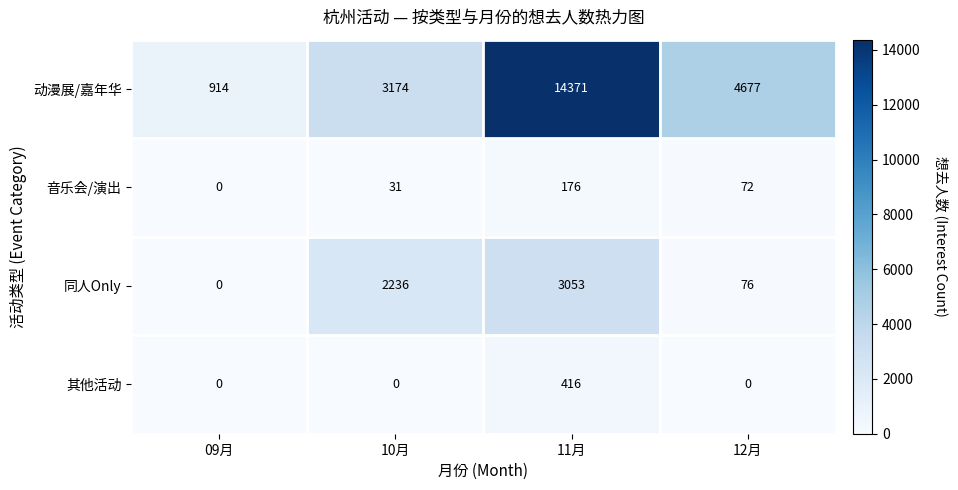

What is the difference between the highest and lowest values at 10月?

3174